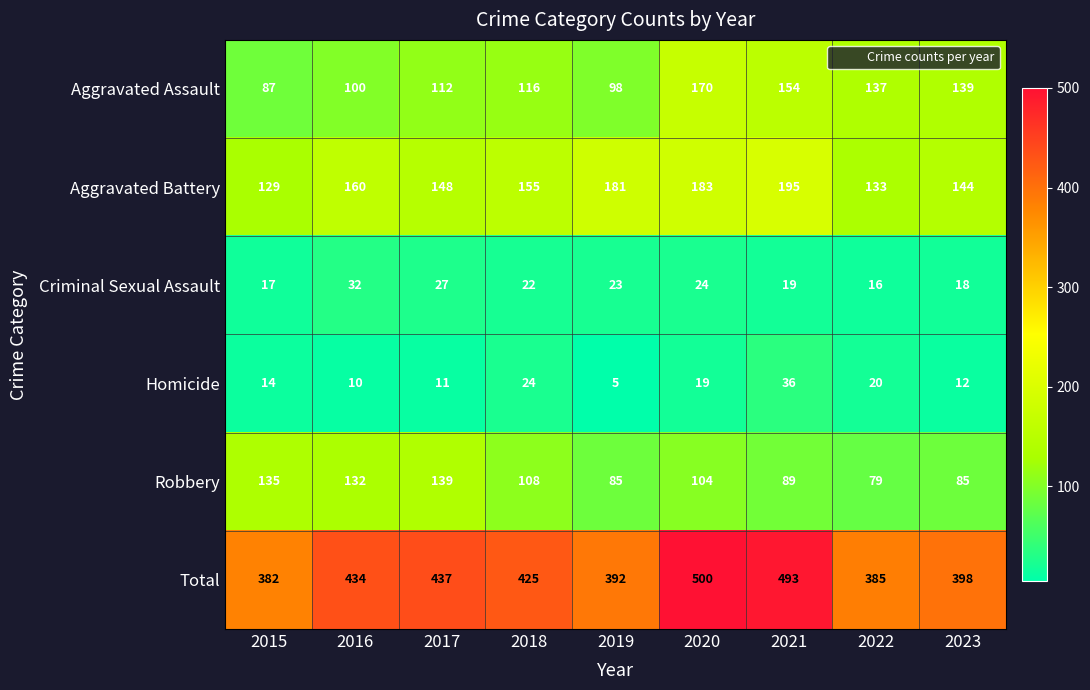

How many data points does each series have?

9